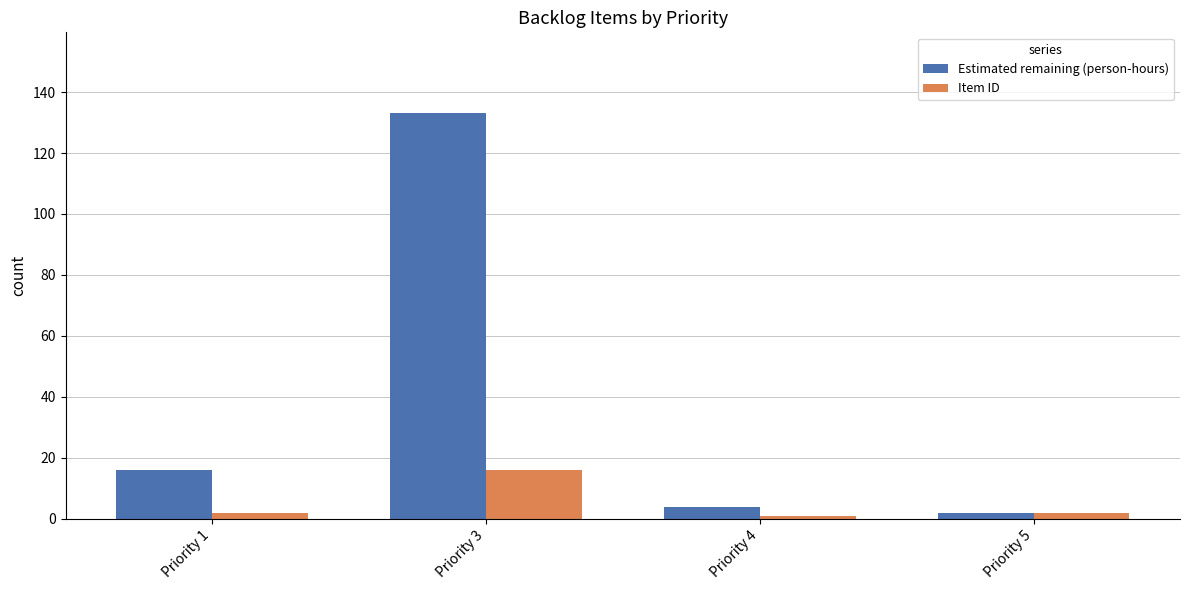

What is the average value of the Estimated remaining (person-hours) series?

39